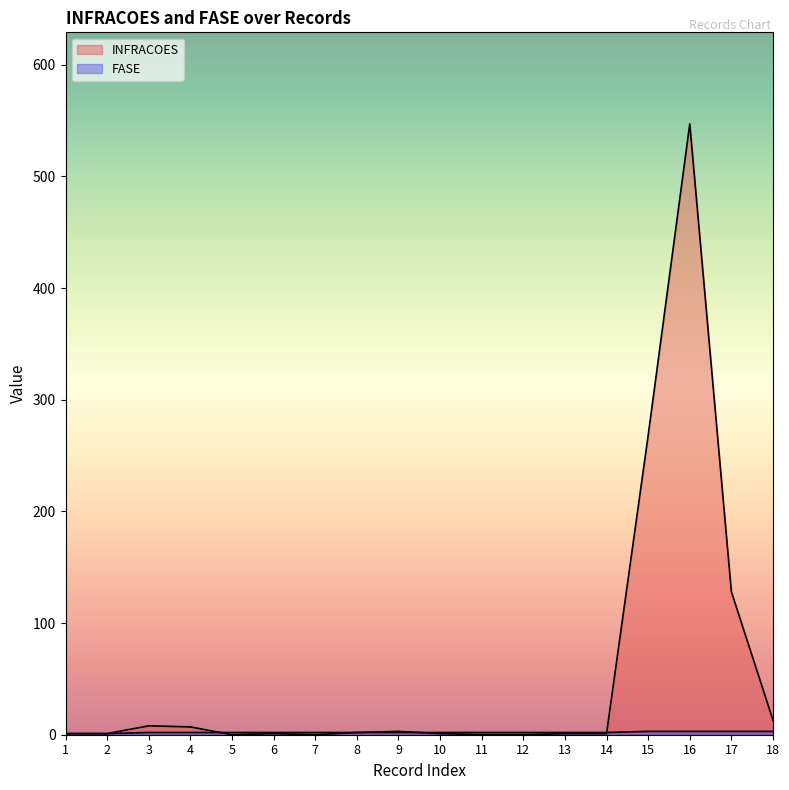

Is it true that INFRACOES equals 8 at 3?

True